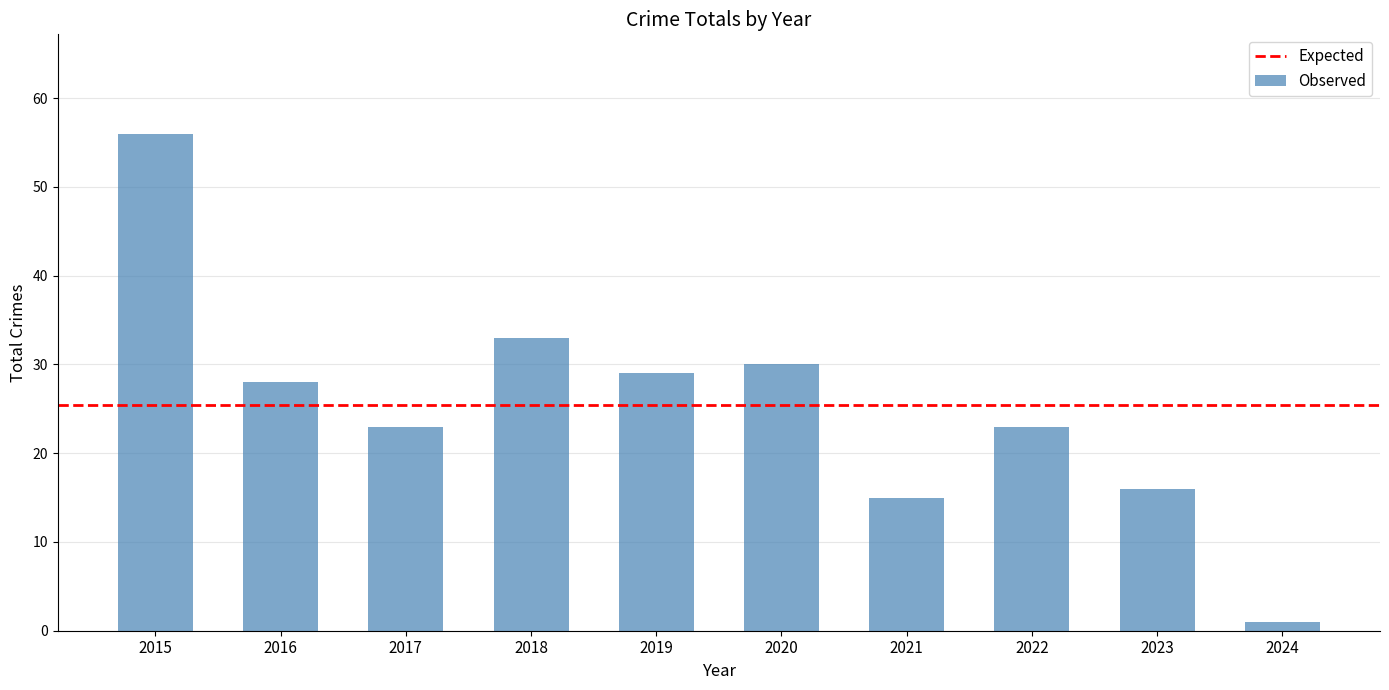

How many bars are there in total?

10